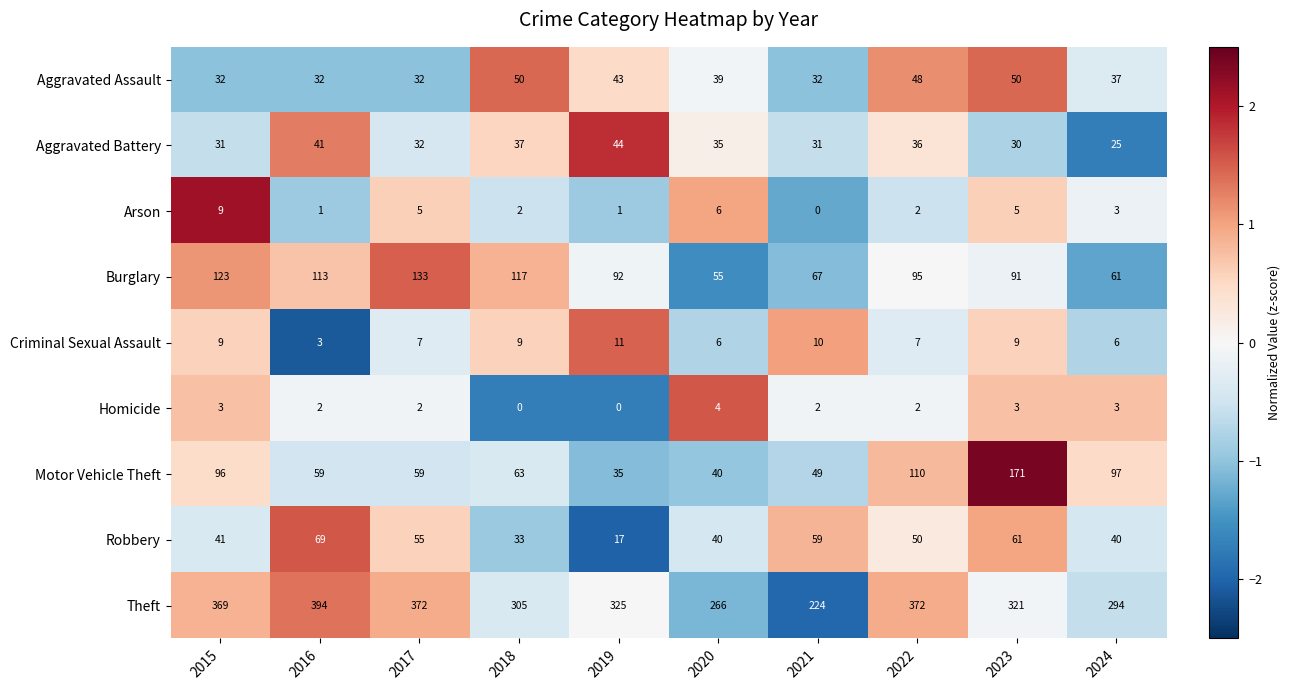

Which series has the widest spread of values?

Theft